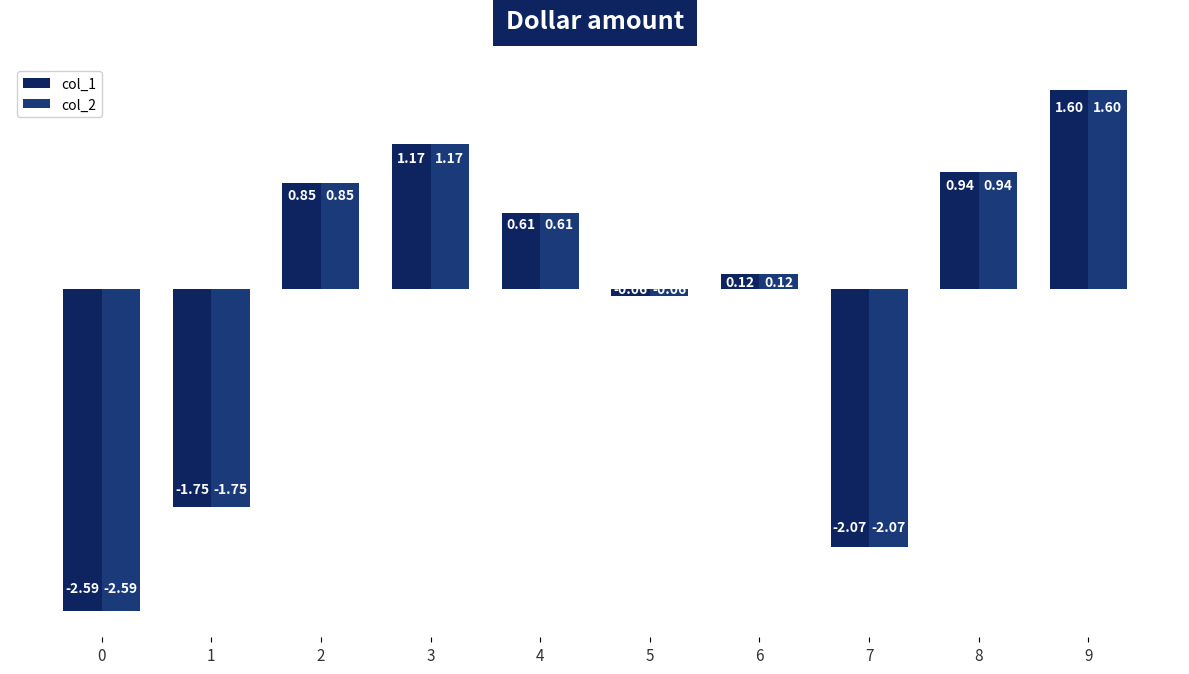

Does the chart contain any negative values?

Yes